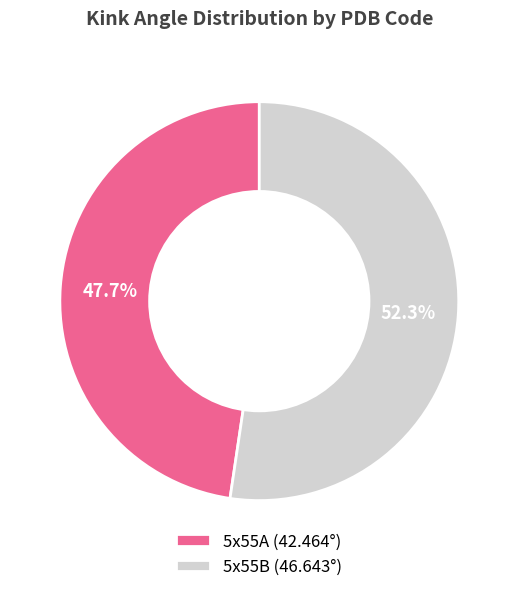

To the nearest percent, what percentage of the pie is 5x55B?

52%